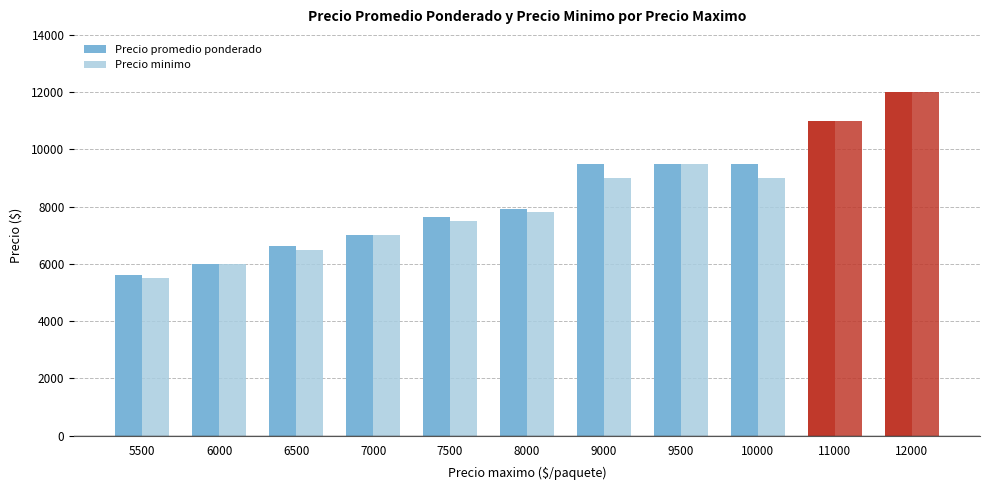

What is the average value of the Precio minimo series?

8255